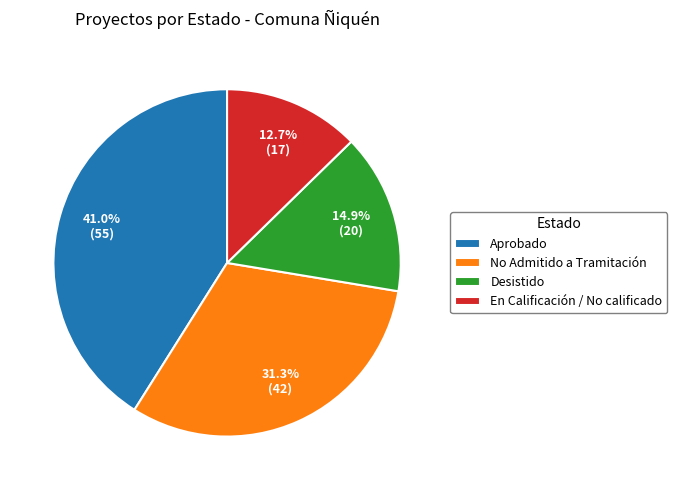

True or false: No Admitido a Tramitación accounts for 38% of the total.

False